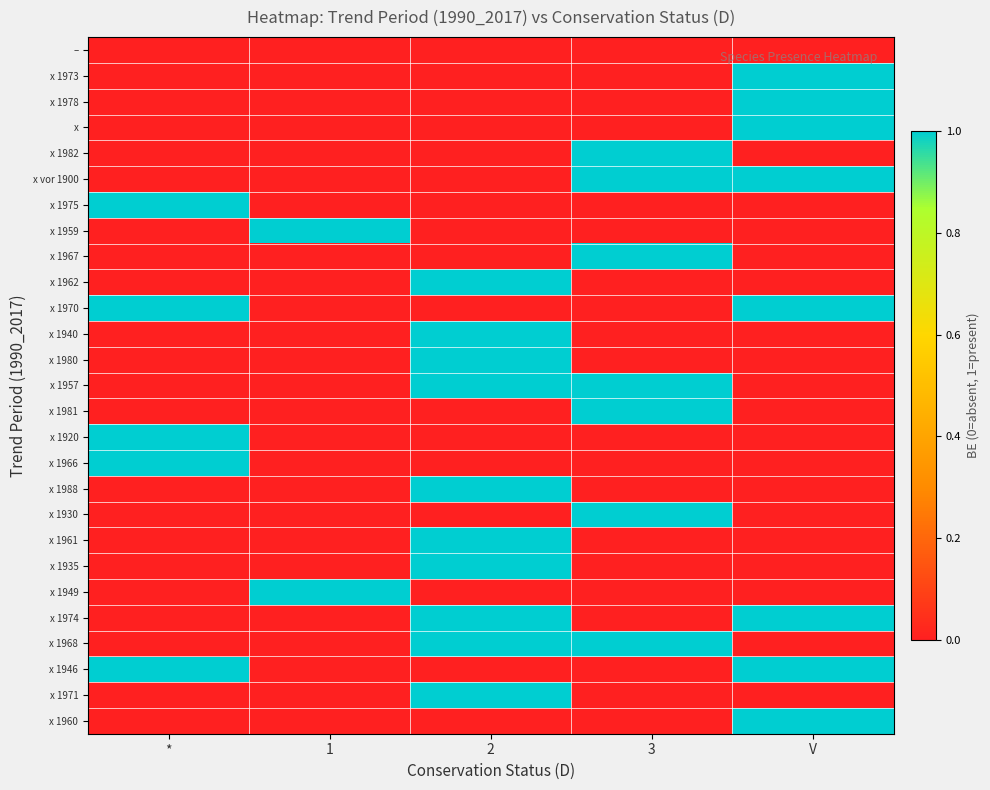

Rank the series at 2 from lowest to highest value.

–, x 1973, x 1978, x, x 1982, x vor 1900, x 1975, x 1959, x 1967, x 1970, x 1981, x 1920, x 1966, x 1930, x 1949, x 1946, x 1960, x 1962, x 1940, x 1980, x 1957, x 1988, x 1961, x 1935, x 1974, x 1968, x 1971